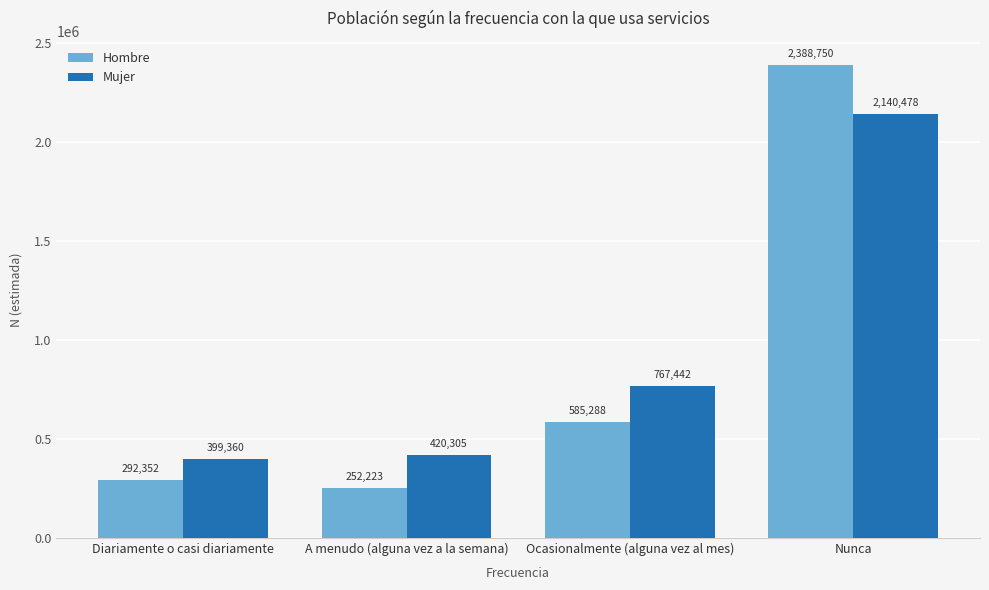

Reading right to left, transcribe all the data shown in this chart.

Hombre: Nunca=2388750	Ocasionalmente (alguna vez al mes)=585288	A menudo (alguna vez a la semana)=252223	Diariamente o casi diariamente=292352
Mujer: Nunca=2140478	Ocasionalmente (alguna vez al mes)=767442	A menudo (alguna vez a la semana)=420305	Diariamente o casi diariamente=399360